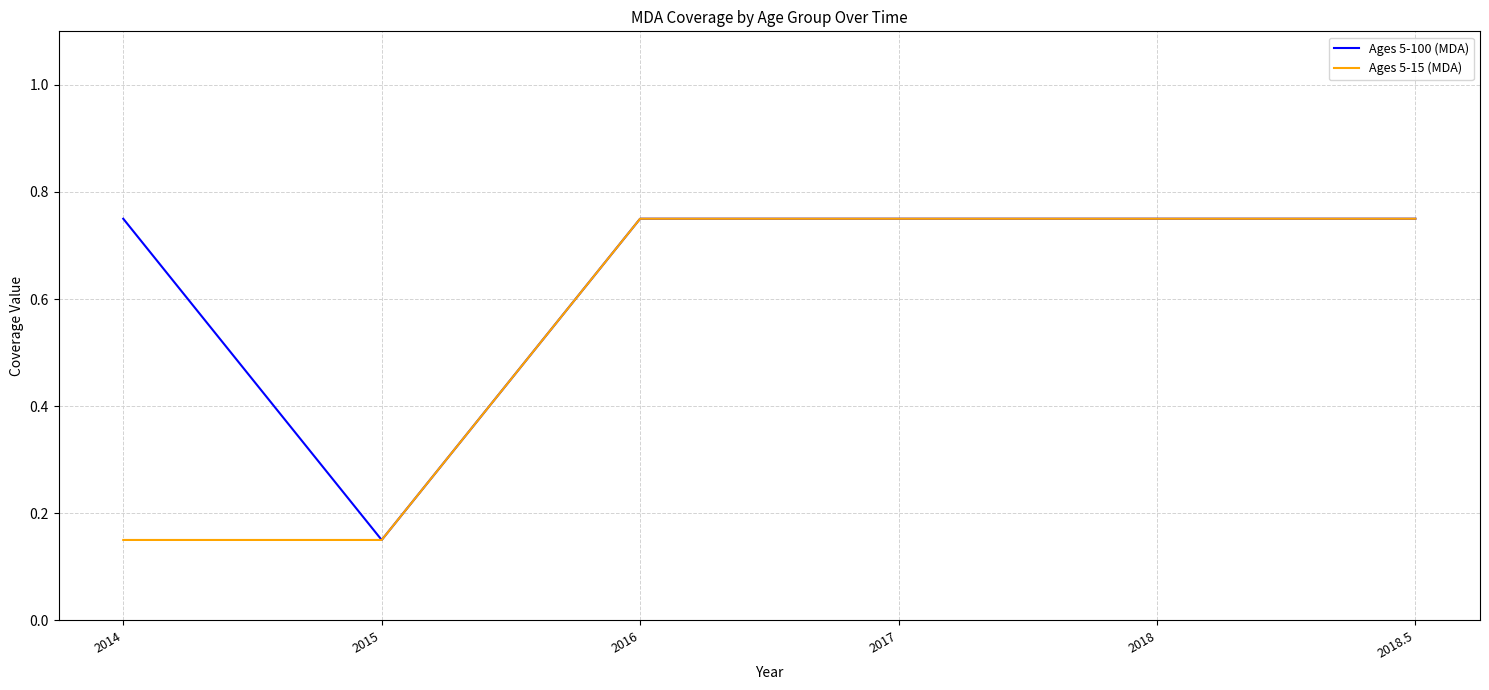

What position from the right is 2014?

6